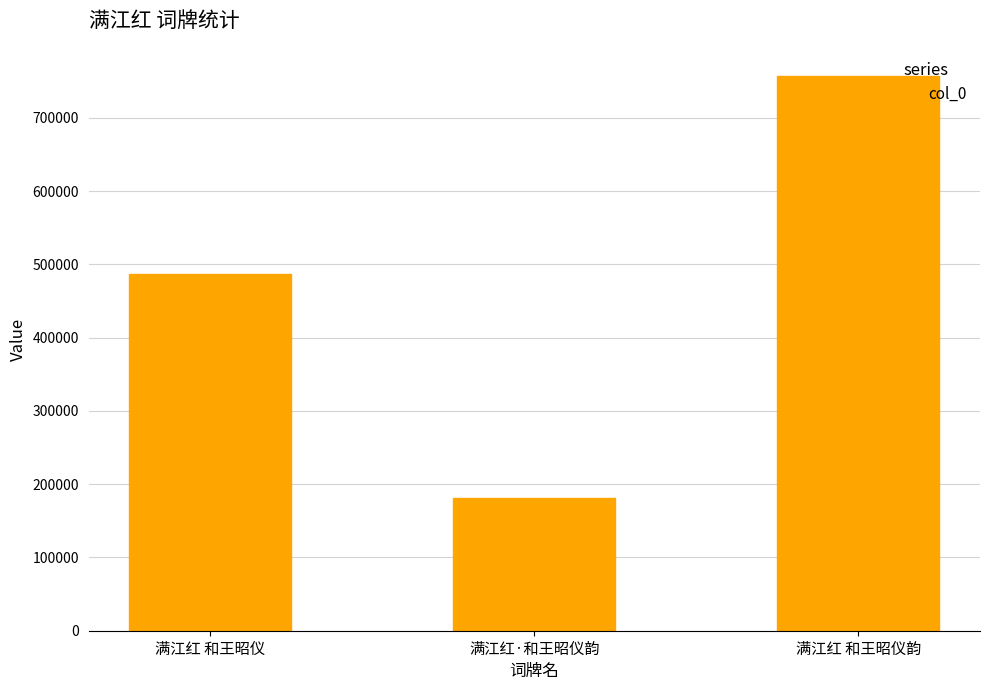

List the labels in order of value, largest first.

满江红 和王昭仪韵, 满江红 和王昭仪, 满江红·和王昭仪韵